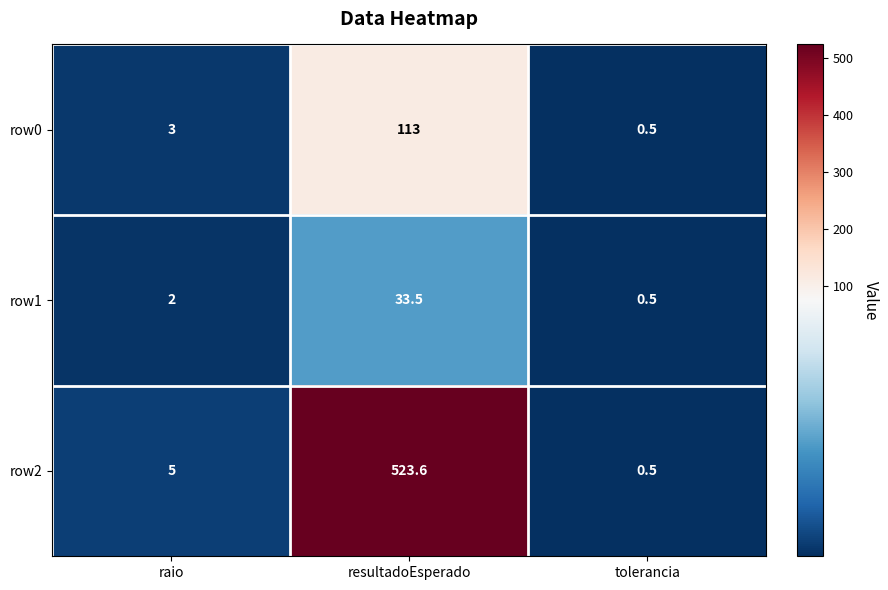

At which category does the chart reach its minimum across all series?

tolerancia